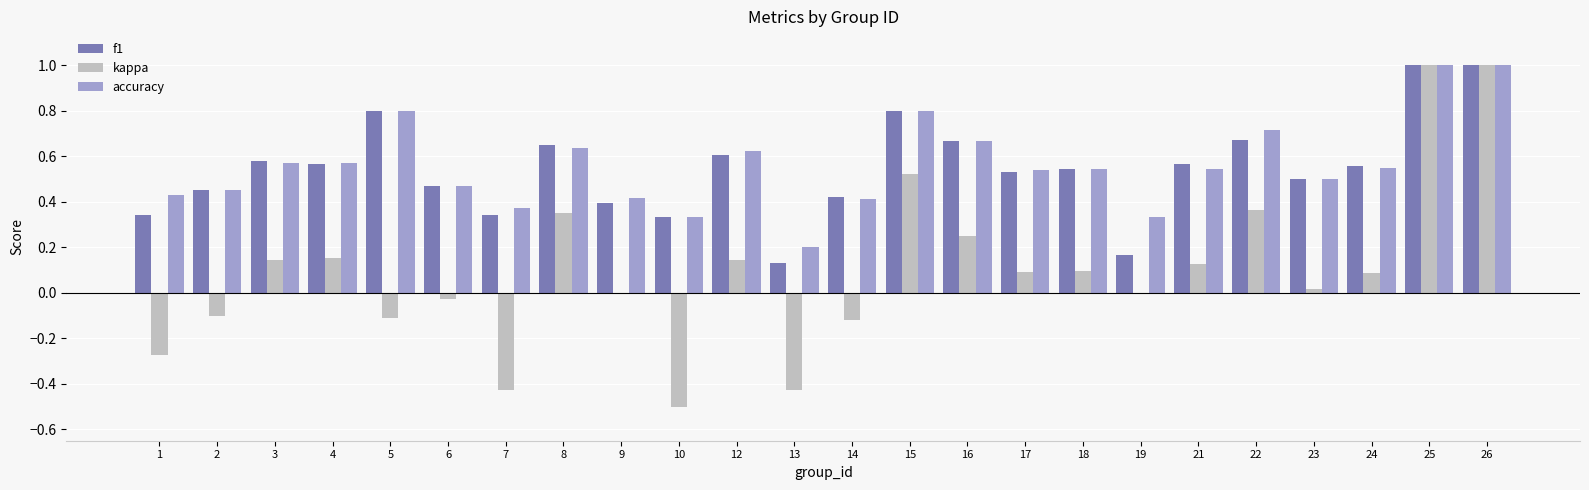

Is the value of accuracy at 15 greater than the value of f1 at 8?

Yes